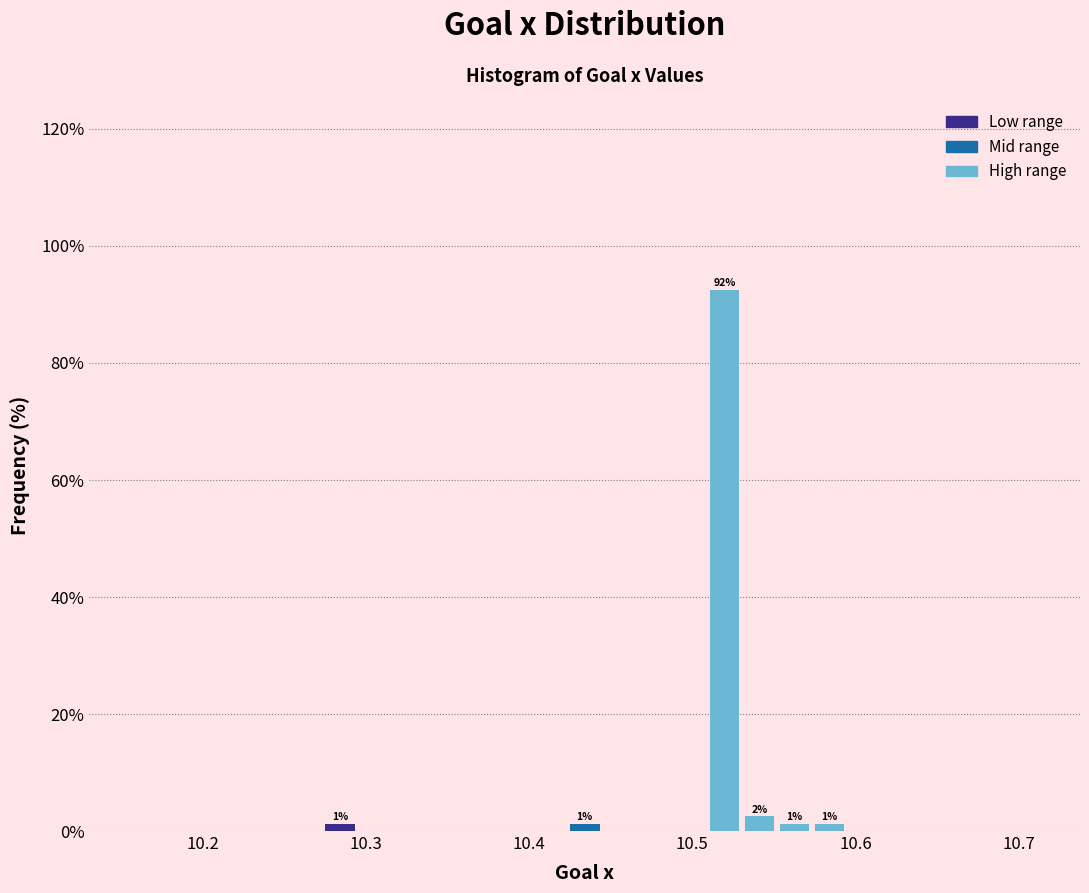

Around what value on the x-axis is the tallest bar? Give the approximate position of its centre, as read against the axis.

10.52